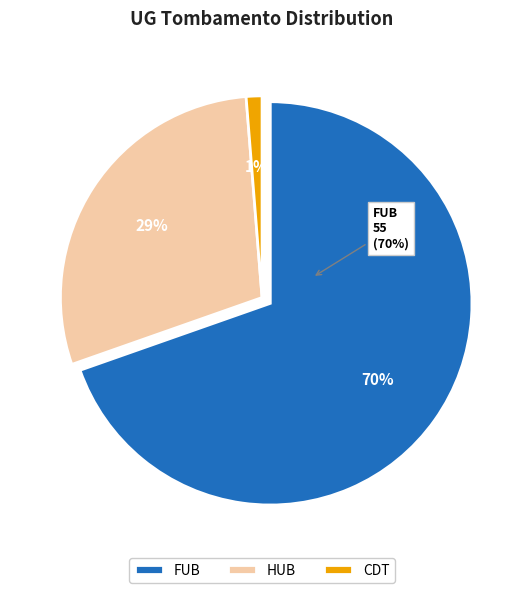

What is the largest slice in the pie chart?

FUB